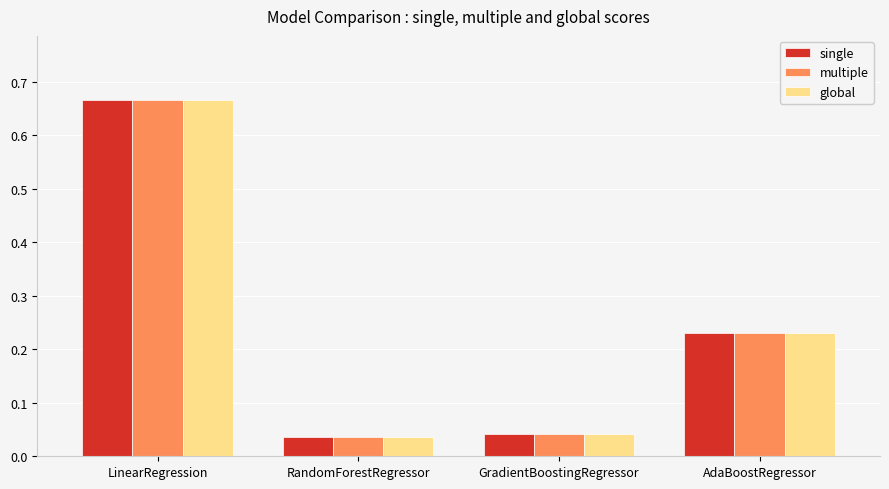

Which category has the highest value in the single series?

LinearRegression